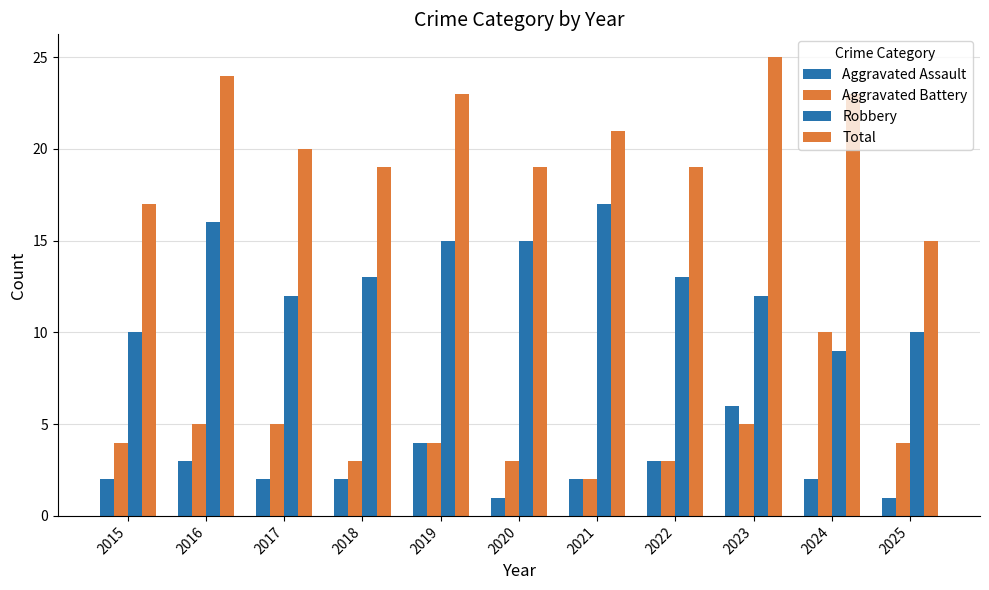

How many series are shown in this chart?

4